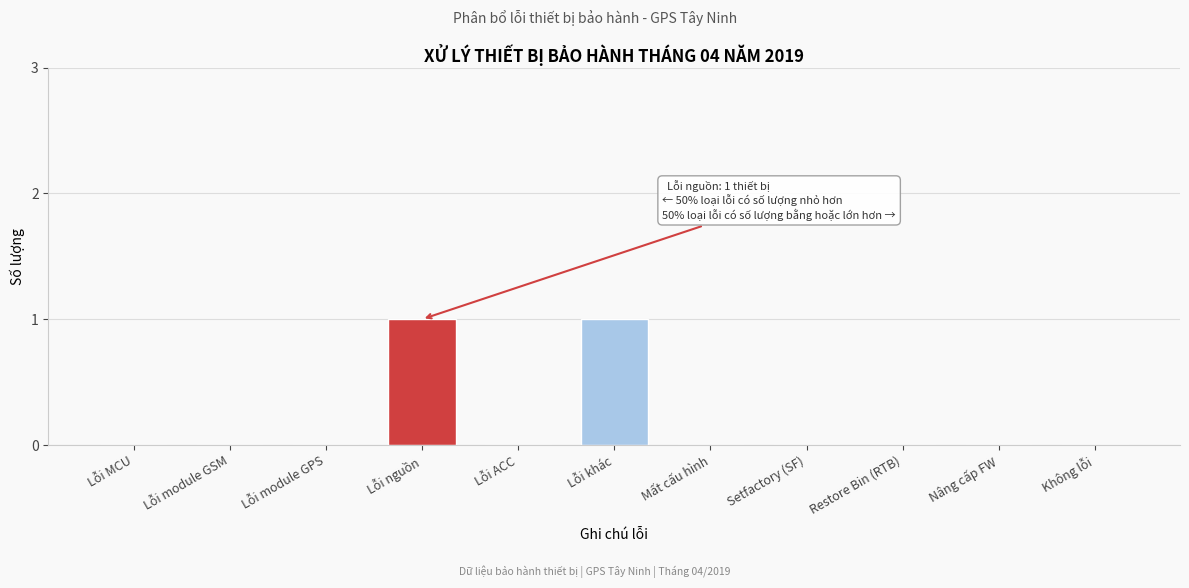

Reading left to right, list all the values displayed in this chart.

Lỗi MCU=0	Lỗi module GSM=0	Lỗi module GPS=0	Lỗi nguồn=1	Lỗi ACC=0	Lỗi khác=1	Mất cấu hình=0	Setfactory (SF)=0	Restore Bin (RTB)=0	Nâng cấp FW=0	Không lỗi=0